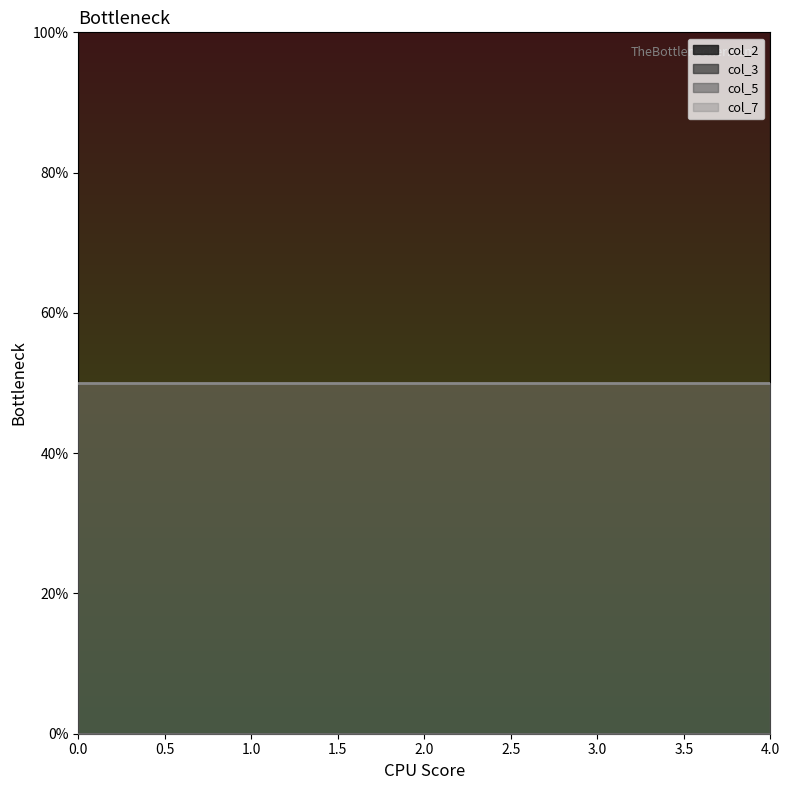

Which series has the largest range (max minus min)?

col_2